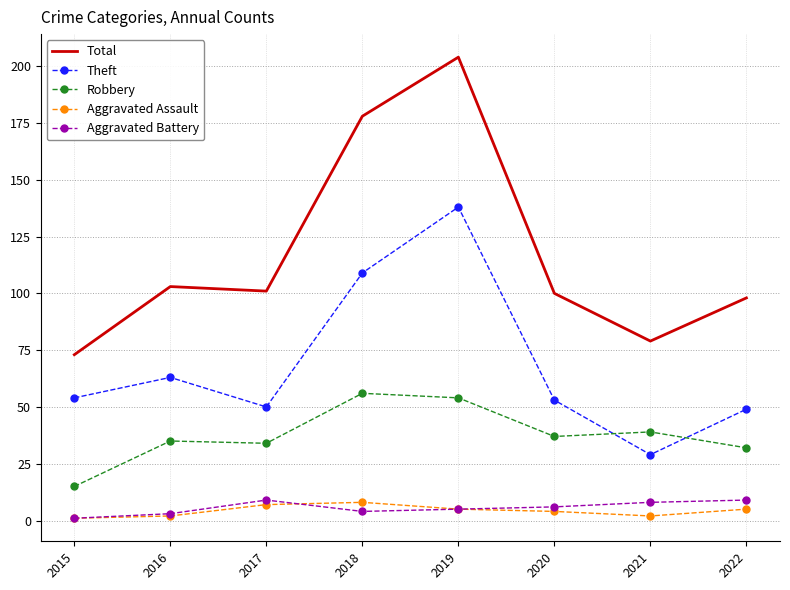

The Robbery series shows 52 at 2017. True or false?

False